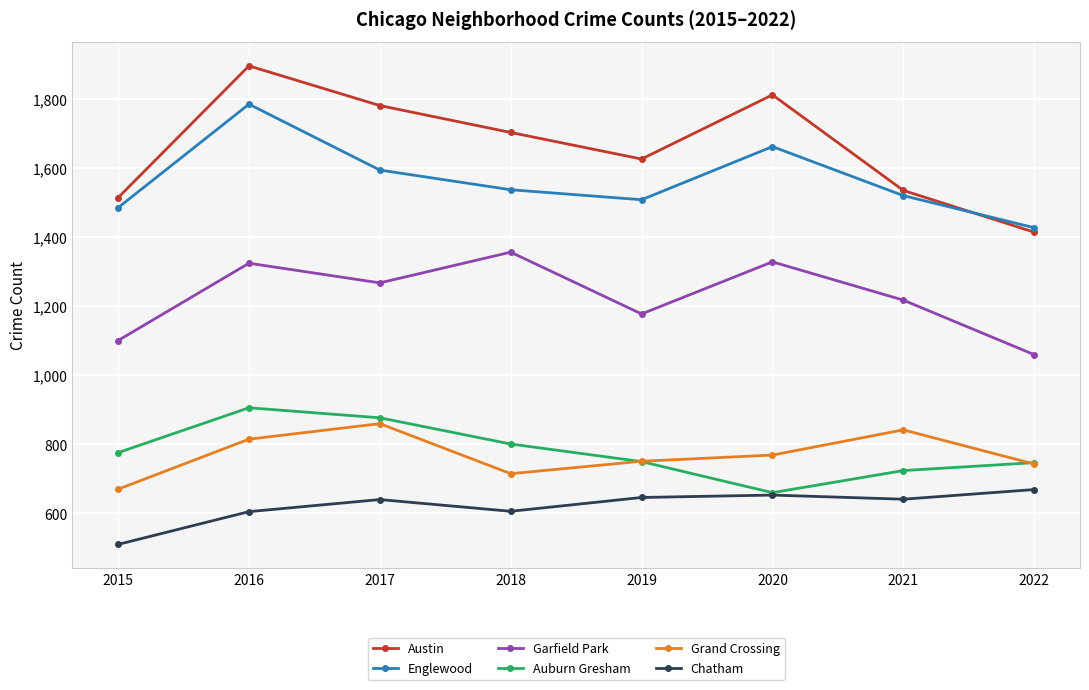

Read the Chatham value at 2016.

605